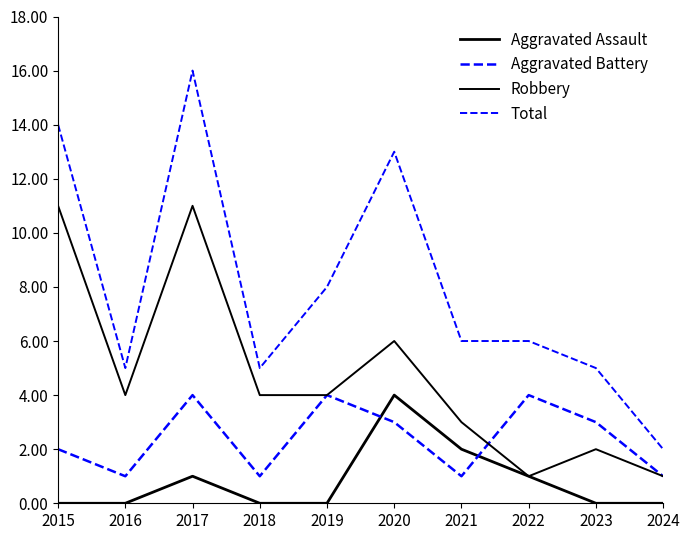

Does the chart display data point markers on the line(s)?

No